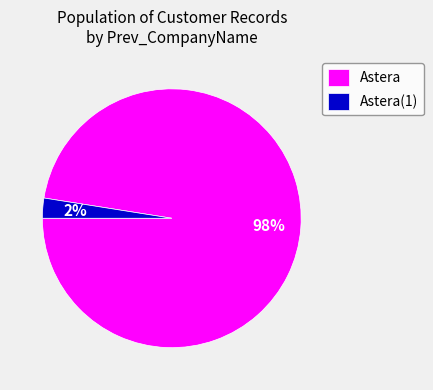

Which has a higher value, Astera(1) or Astera?

Astera